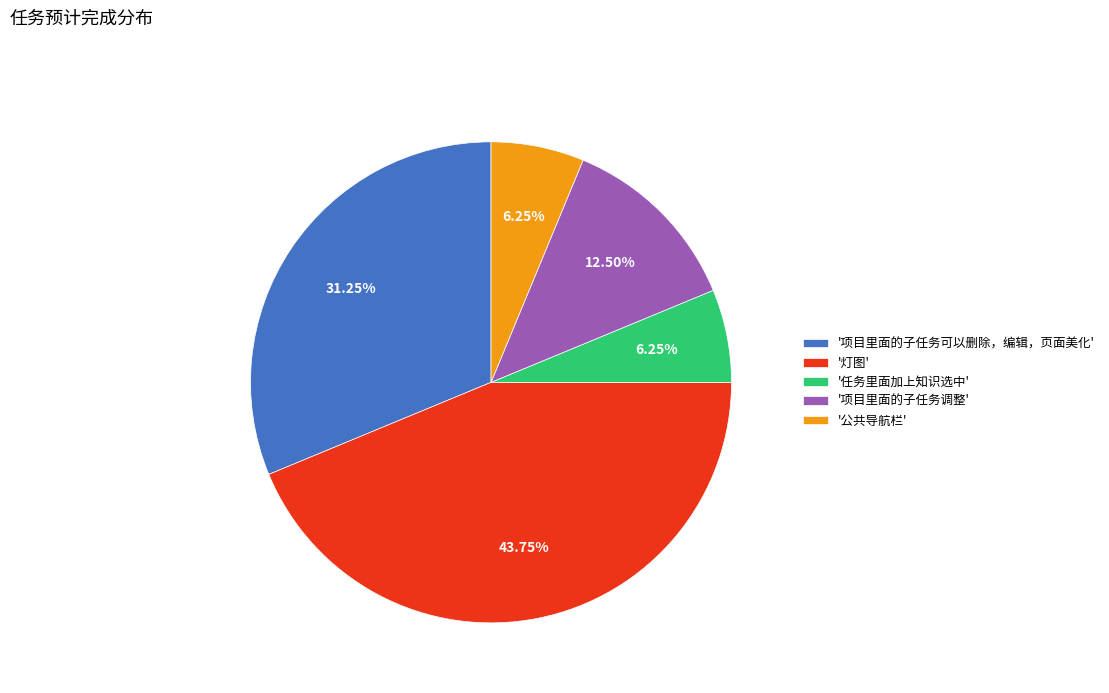

Is there a majority slice in this chart?

No